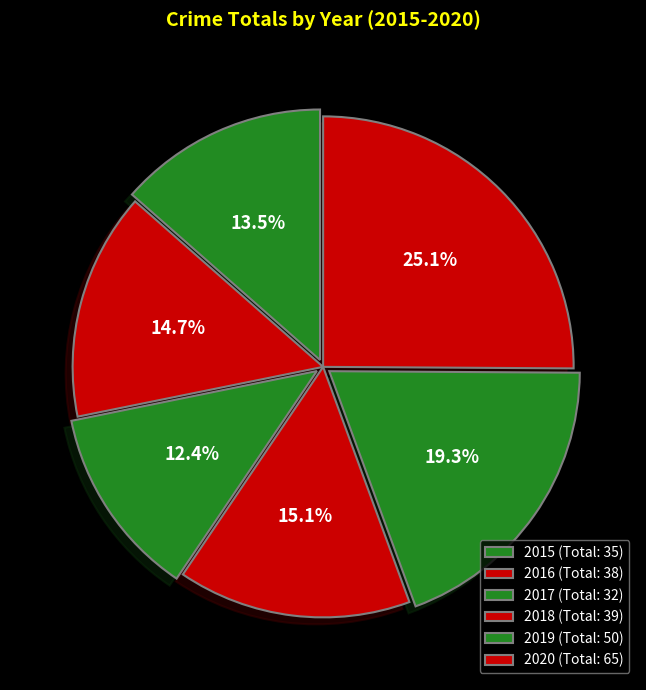

How many slices are in this pie chart?

6